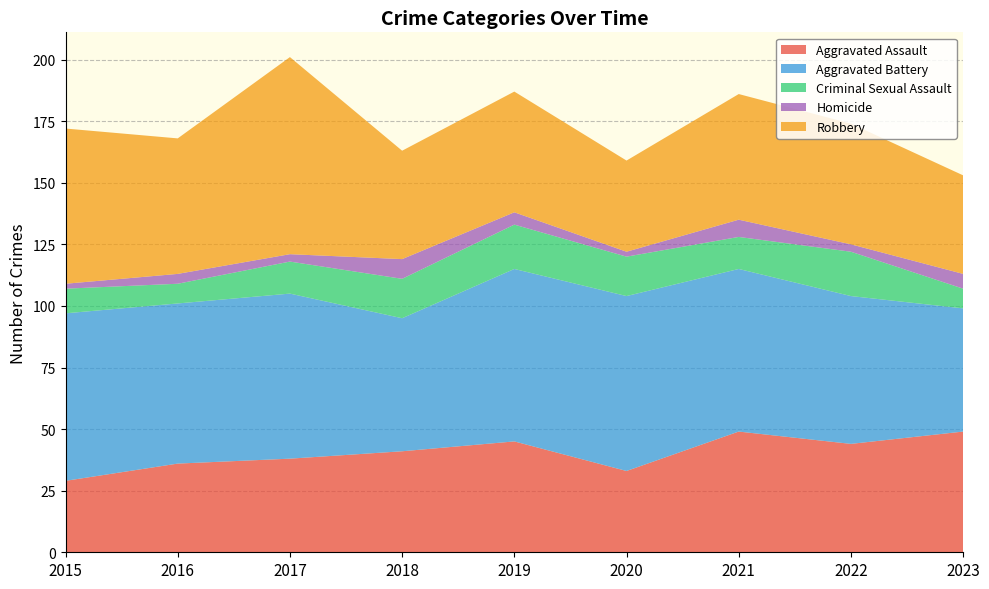

Reading right to left, transcribe all the data shown in this chart.

Aggravated Assault: 49	44	49	33	45	41	38	36	29
Aggravated Battery: 50	60	66	71	70	54	67	65	68
Criminal Sexual Assault: 8	18	13	16	18	16	13	8	10
Homicide: 6	3	7	2	5	8	3	4	2
Robbery: 40	49	51	37	49	44	80	55	63